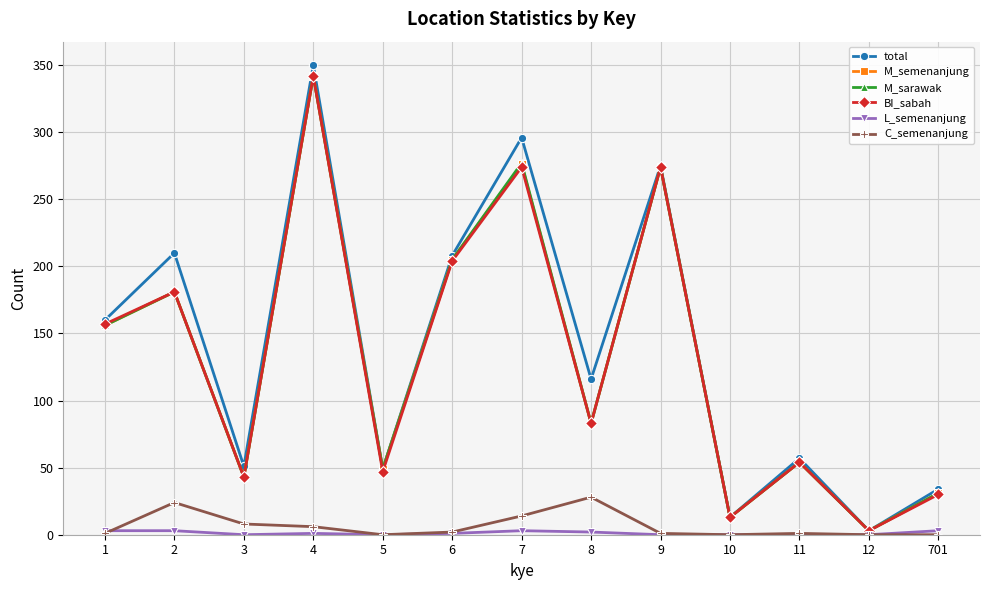

At which category does total reach its first local peak?

2